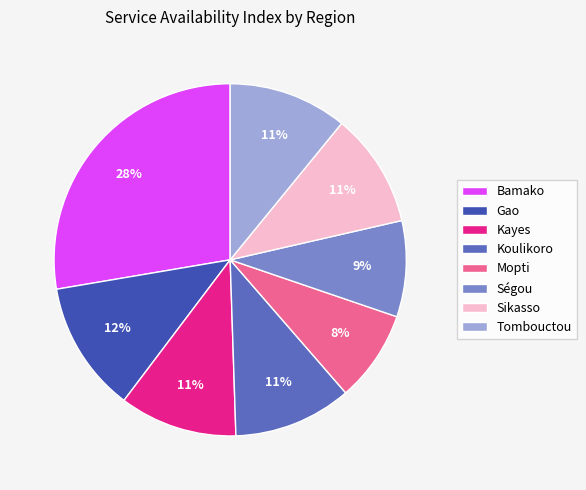

The Kayes slice represents 1% of the pie. True or false?

False